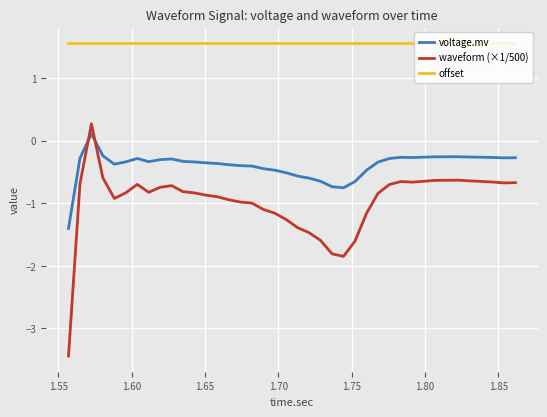

What is the minimum value for waveform (×1/500)?

-3.4